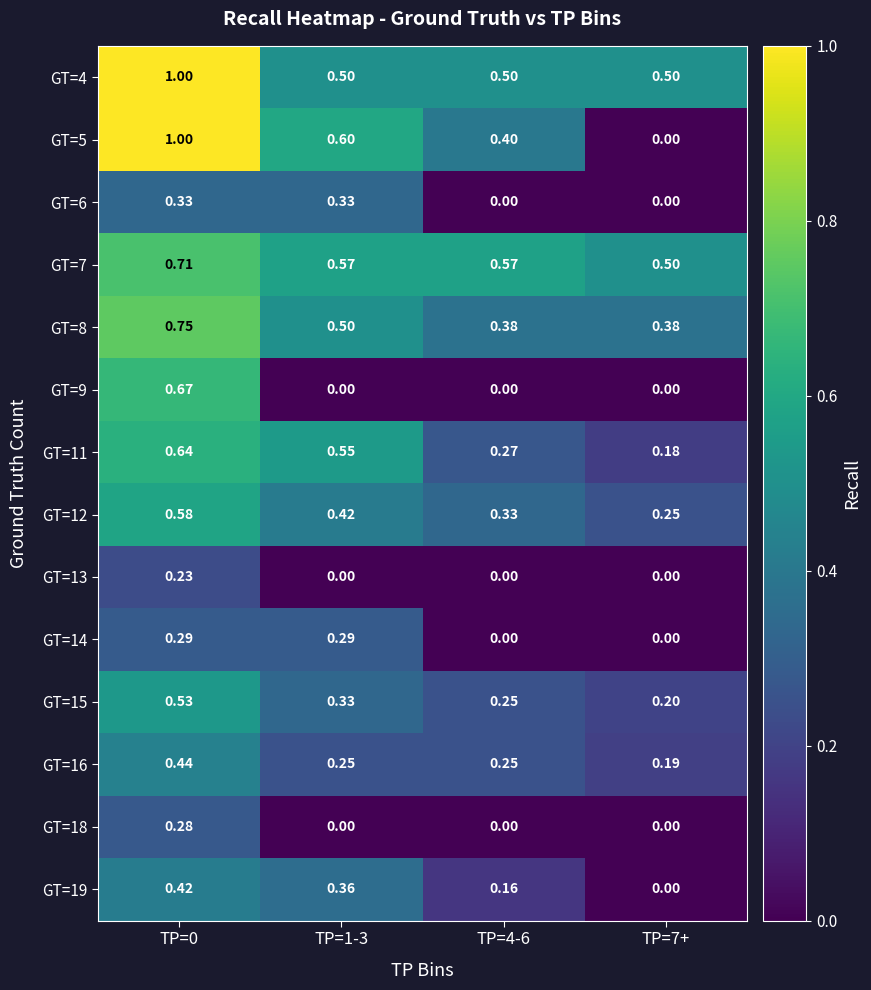

Which series has the widest spread of values?

GT=5